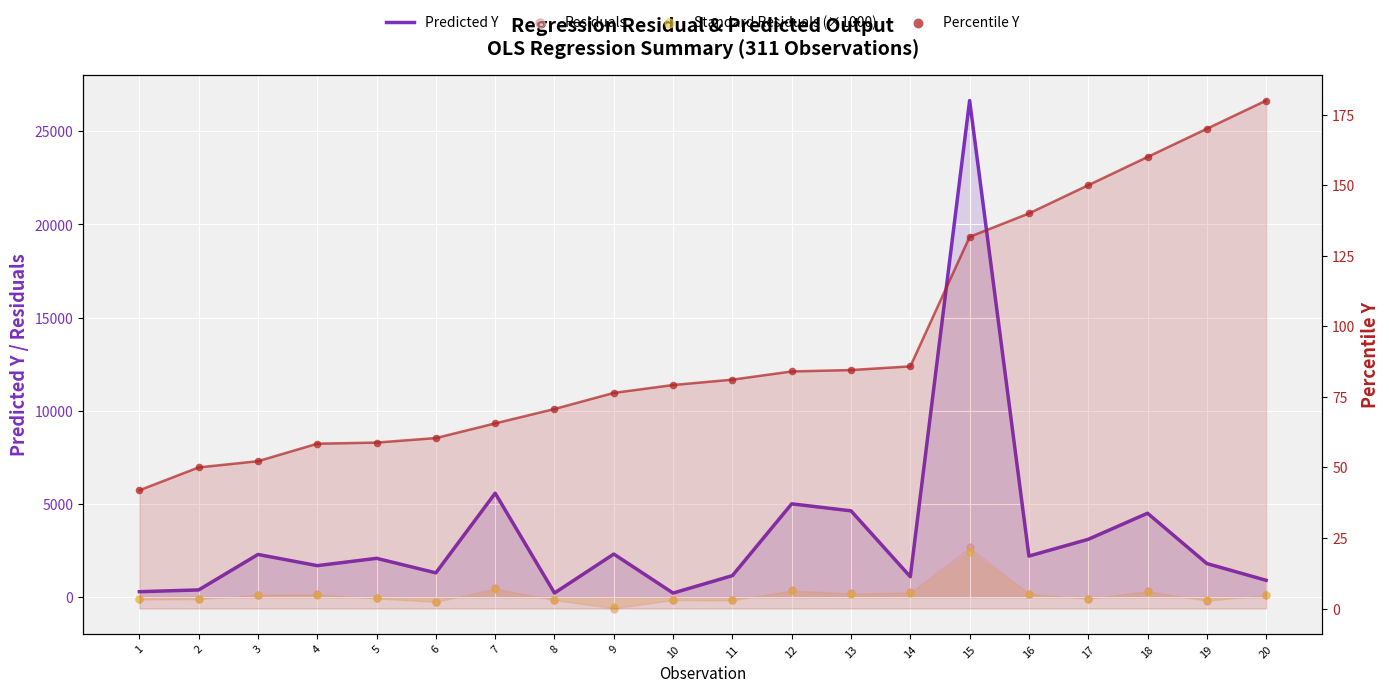

What is the total value across all series at 16?

2684.0